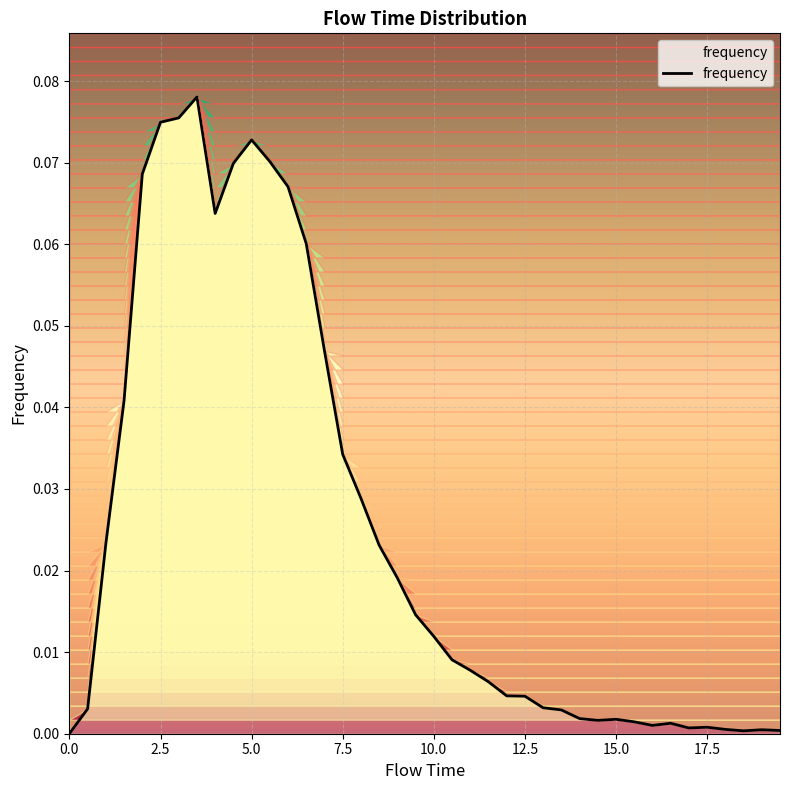

Does the chart display data point markers on the line(s)?

No